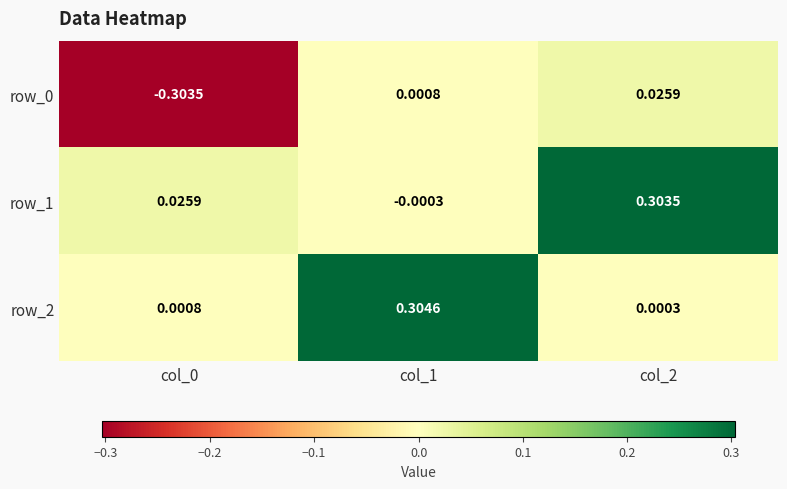

Is the value of row_0 at col_0 greater than the value of row_2 at col_1?

No